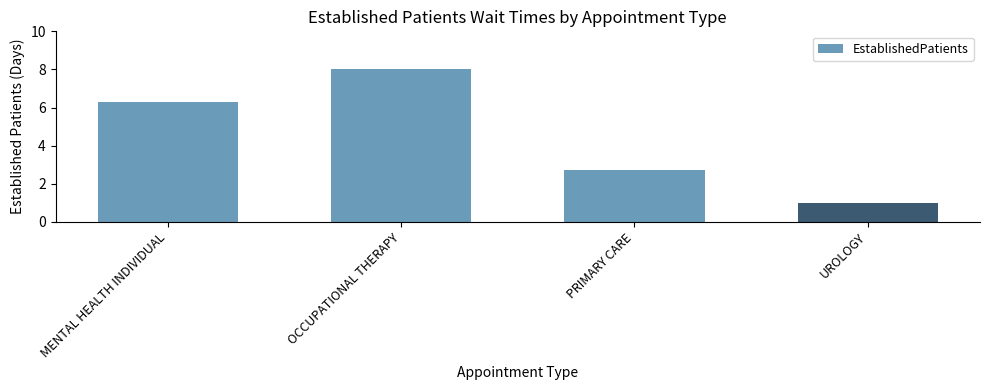

Which category has the lowest value across all series?

UROLOGY